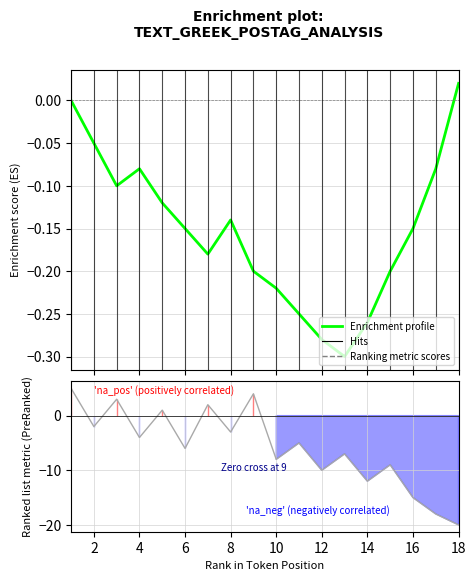

What is the average value of the Ranking metric scores series?

-5.8